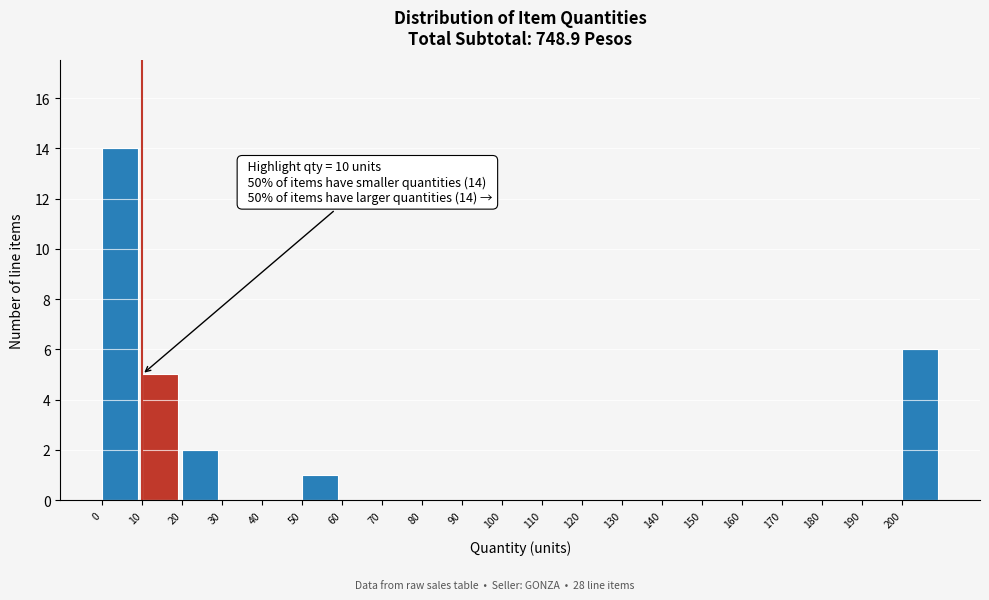

Which range on the x-axis has the tallest bar?

0 to 10